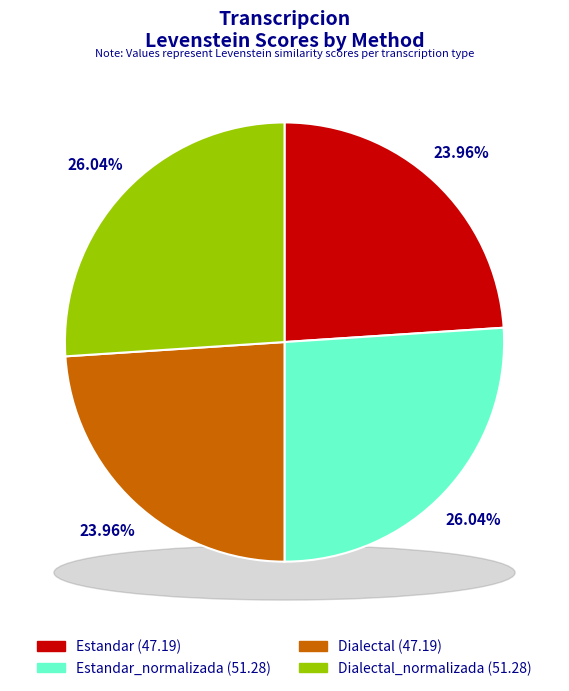

Rank the categories by value from highest to lowest.

Estandar_normalizada, Dialectal_normalizada, Estandar, Dialectal